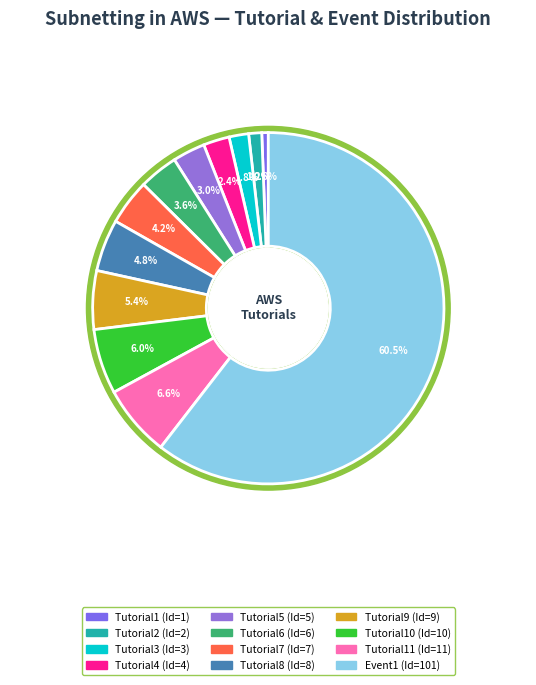

What is the change in value from Tutorial4 to Tutorial10?

+6